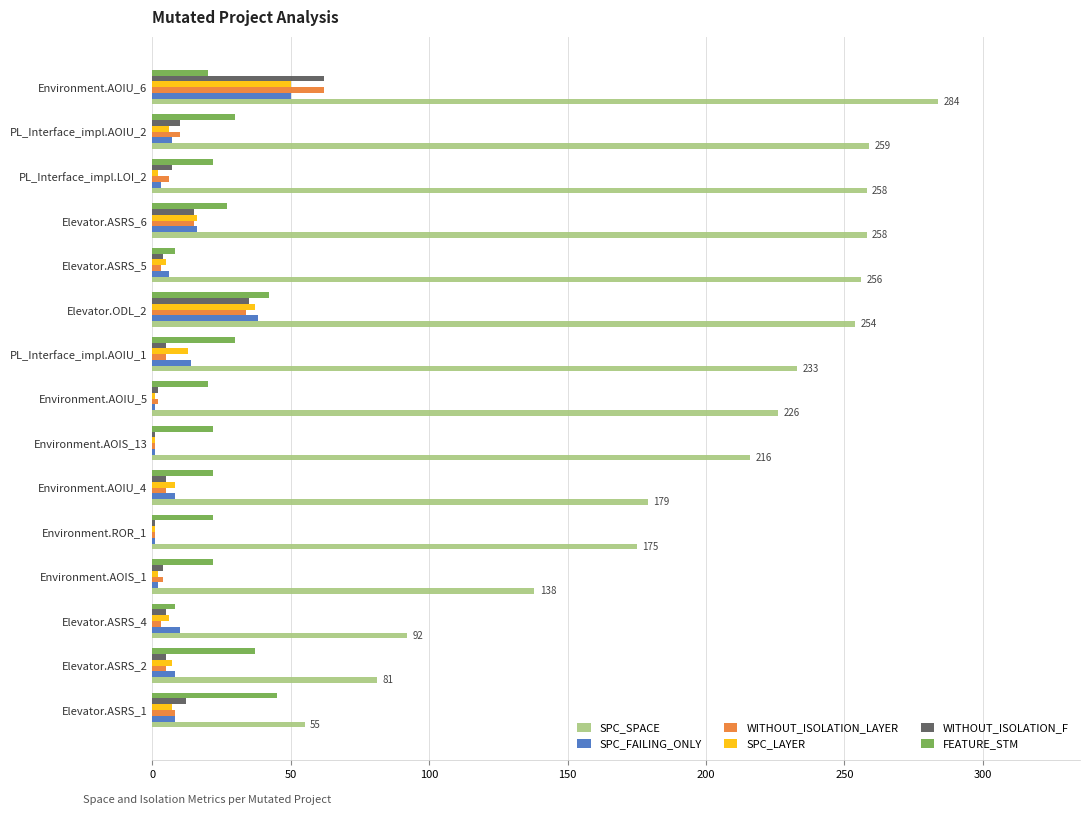

How many data points does each series have?

15